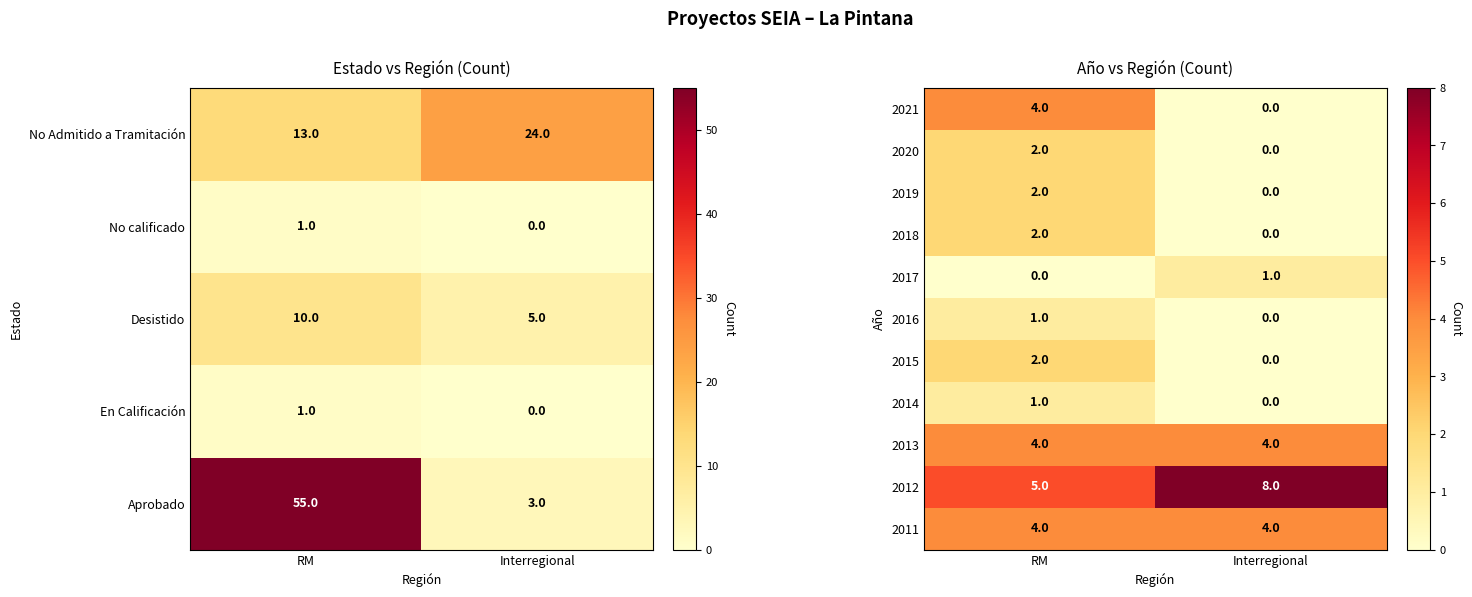

At which category does the chart reach its minimum across all series?

Interregional